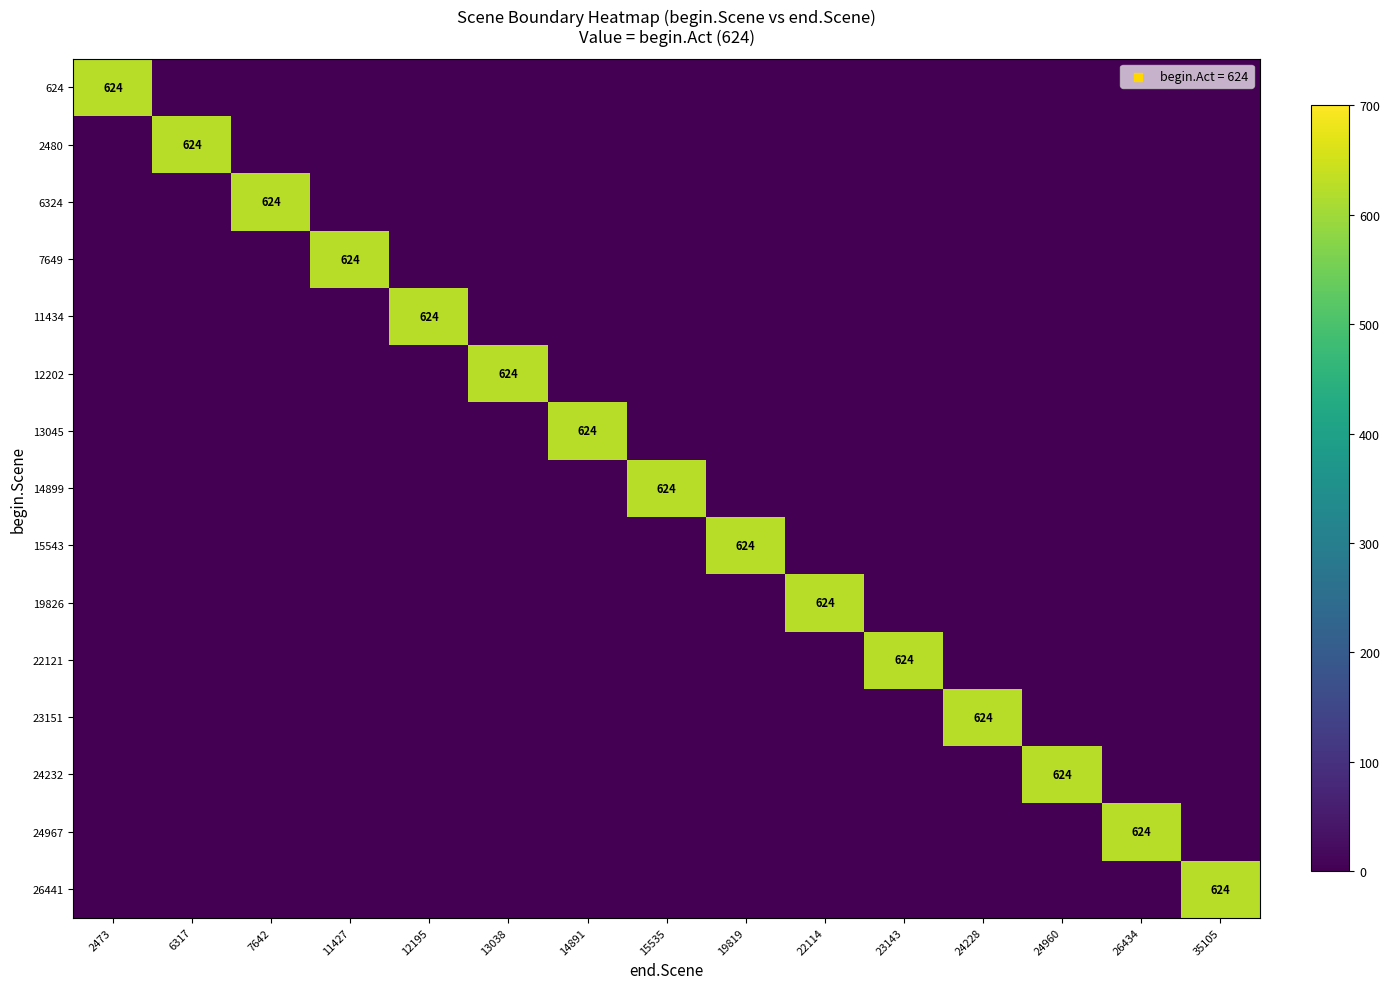

The value of 7649 at 11427 is 217. True or false?

False